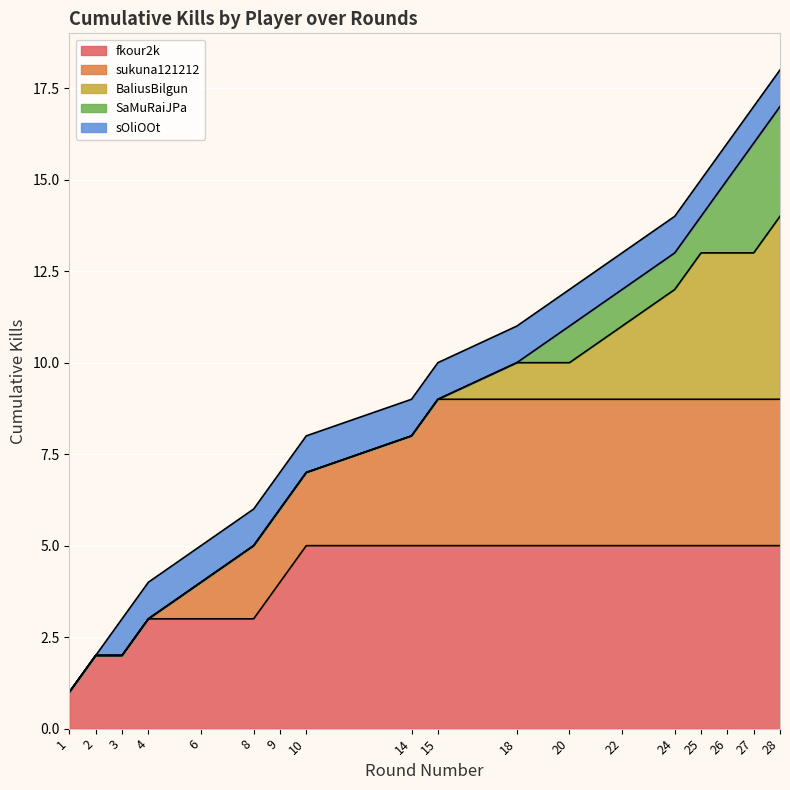

Where does the Kills per Round series first go above 10?

18